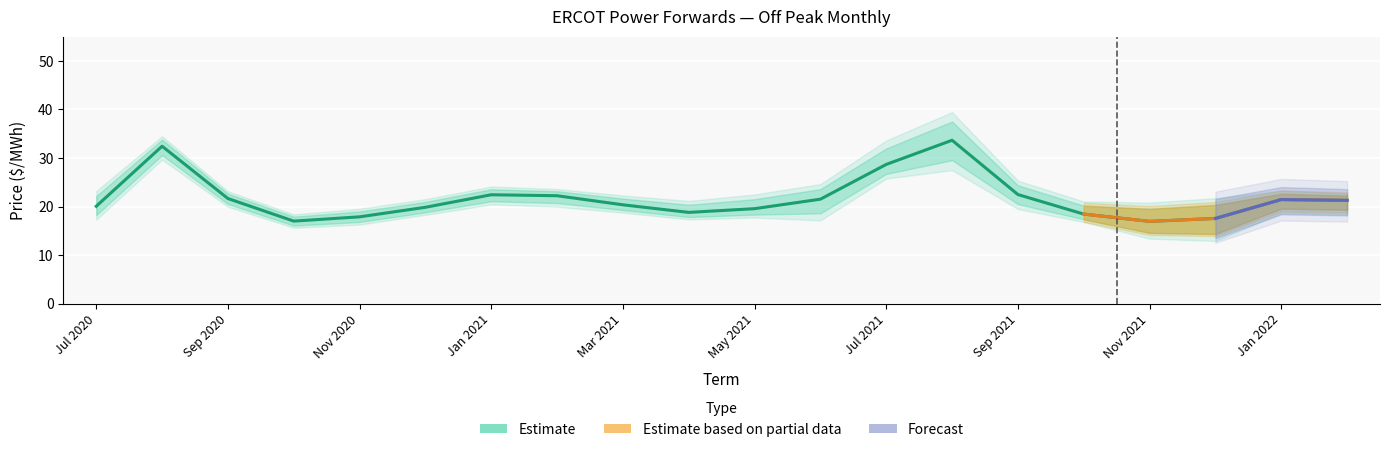

Reading left to right, list all the values displayed in this chart.

20.1	32.4	21.6	17.0	17.9	19.8	22.4	22.2	20.4	18.8	19.6	21.5	28.7	33.7	22.5	18.4	16.9	17.5	21.4	21.3